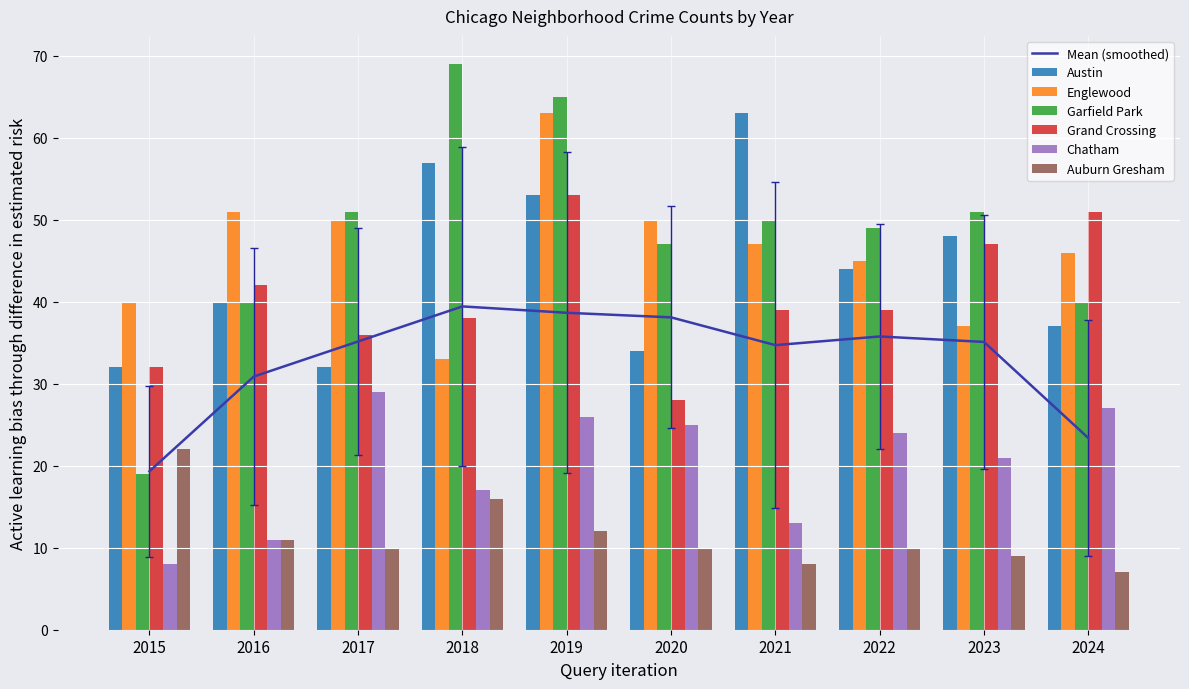

What is the difference between the highest and lowest values at 2015?

32